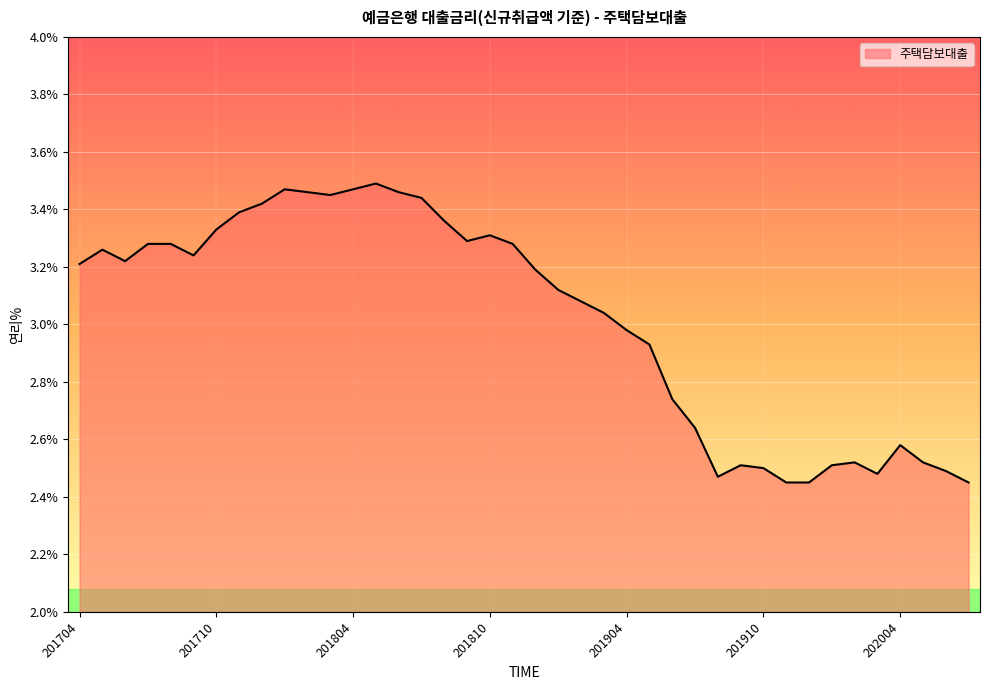

What is the difference between the maximum and minimum values?

1.0